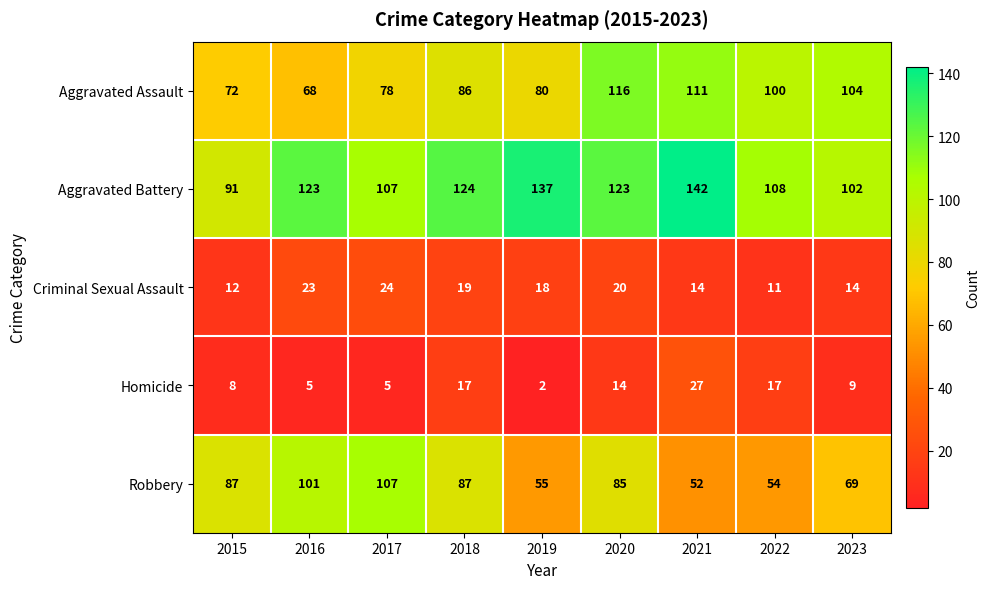

Is it true that Robbery equals 87 at 2015?

True